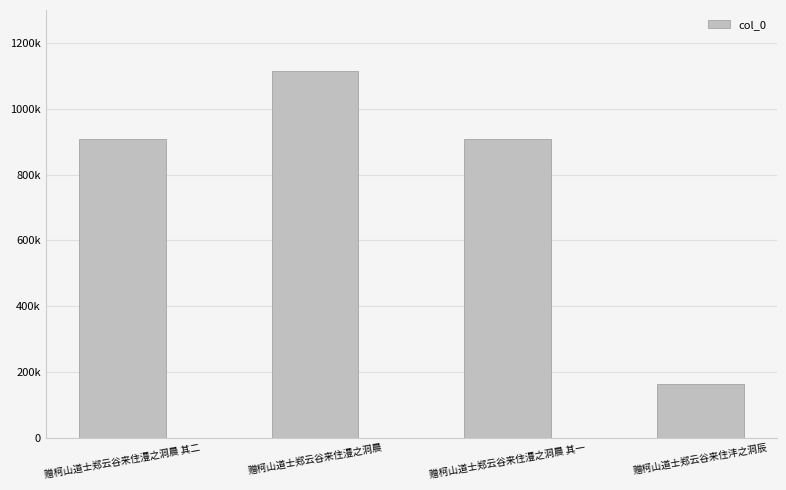

Between 赠柯山道士郑云谷来住澧之洞晨 其二 and 赠柯山道士郑云谷来住澧之洞晨, which is larger?

赠柯山道士郑云谷来住澧之洞晨